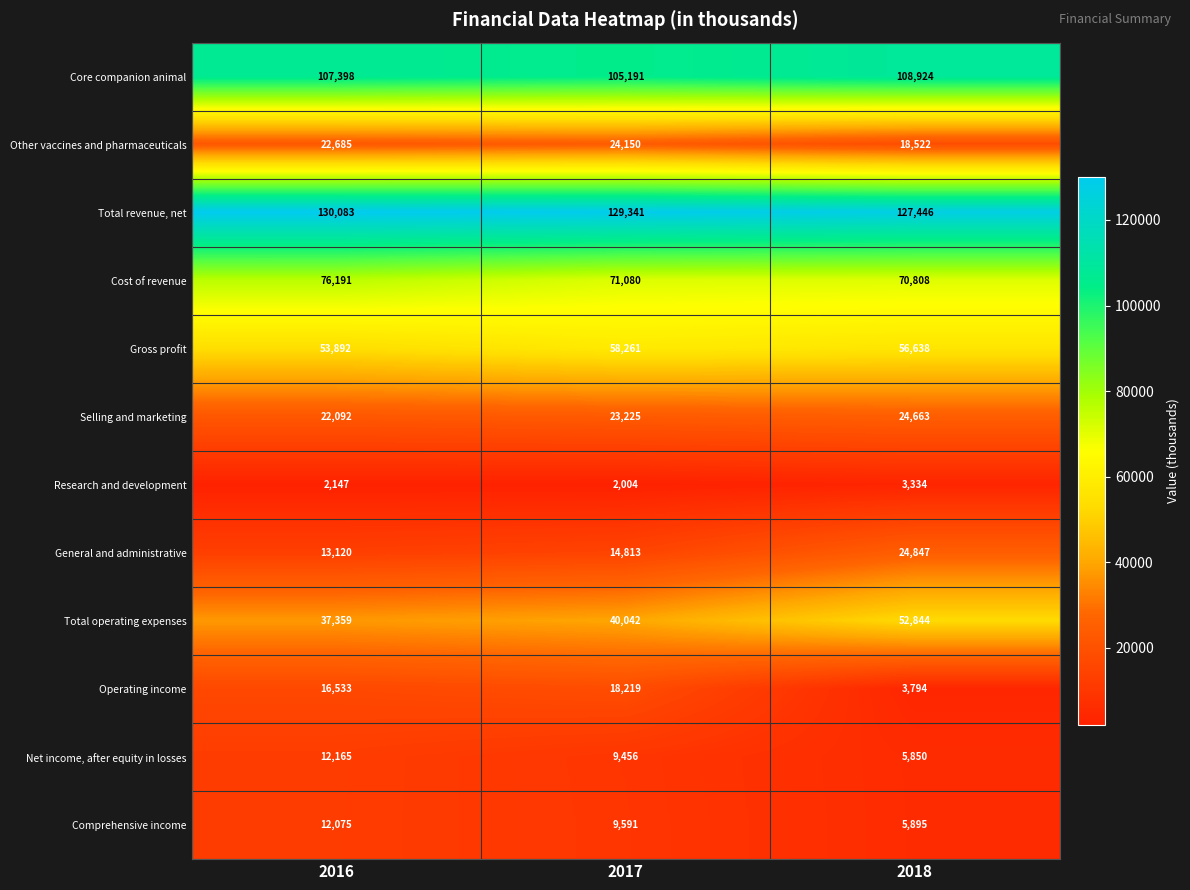

How many Total revenue, net values are between 127446 and 130083?

3